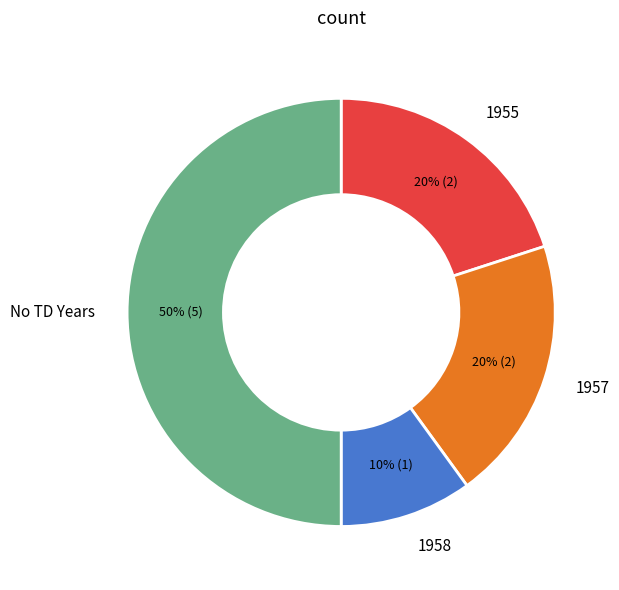

Does 1957 represent more than half of the total?

No